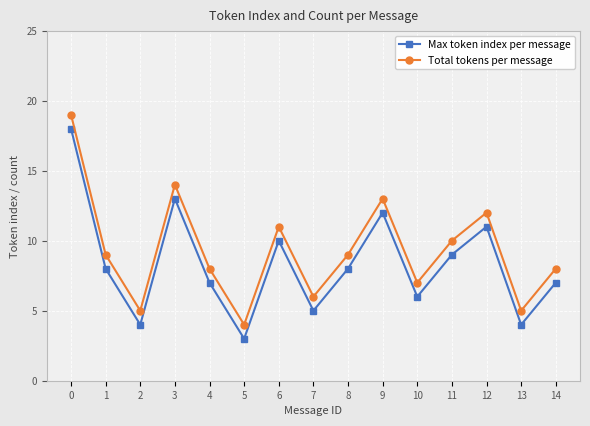

True or false: Total tokens per message and Max token index per message intersect in this chart.

False